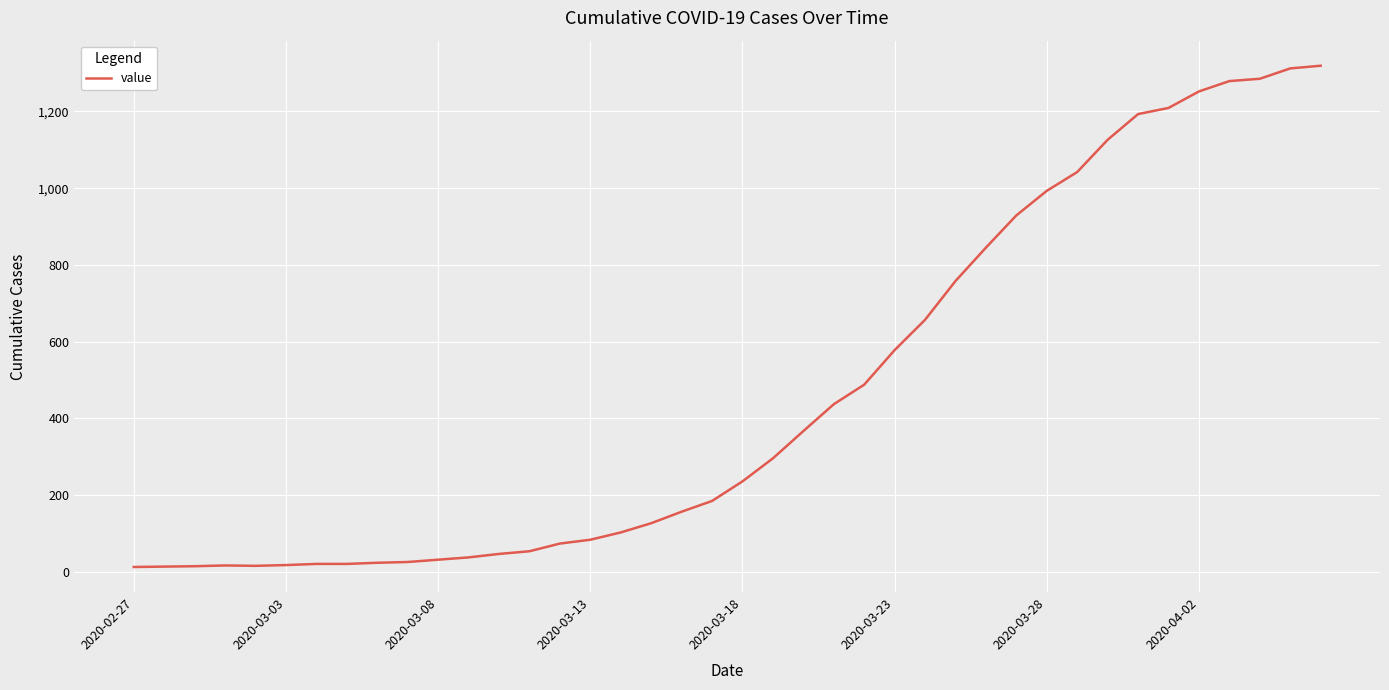

What is the greatest value displayed?

1319